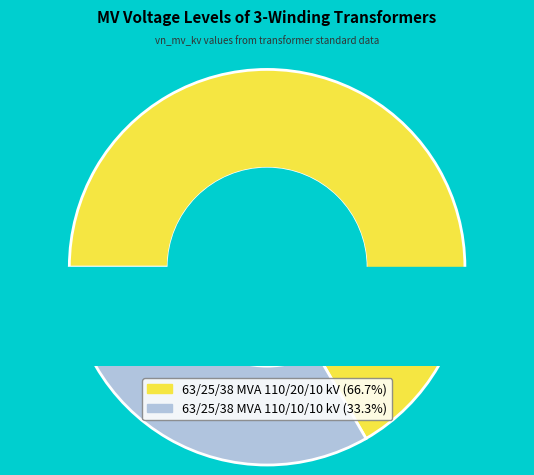

Does any single category account for the majority?

Yes